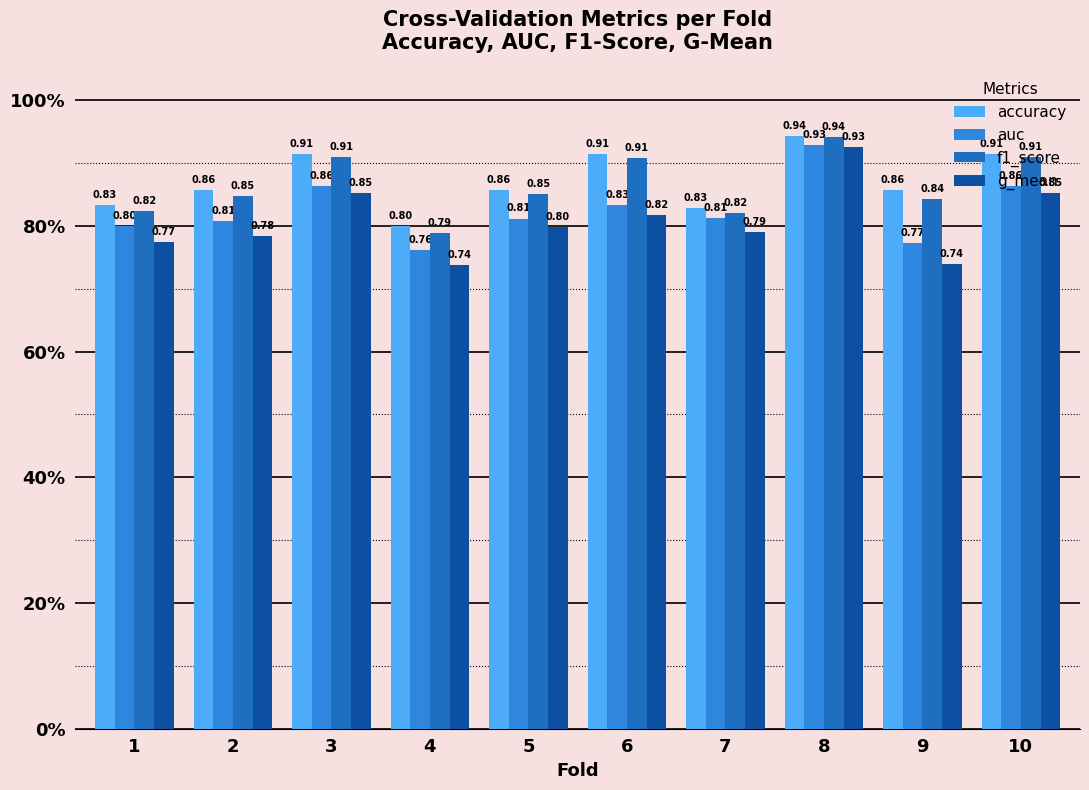

What are all the series names shown in the legend?

accuracy, auc, f1_score, g_mean